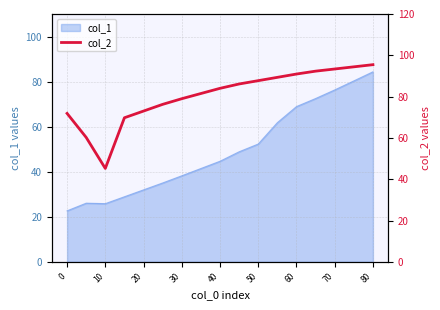

What is the maximum value shown in the chart?

95.5